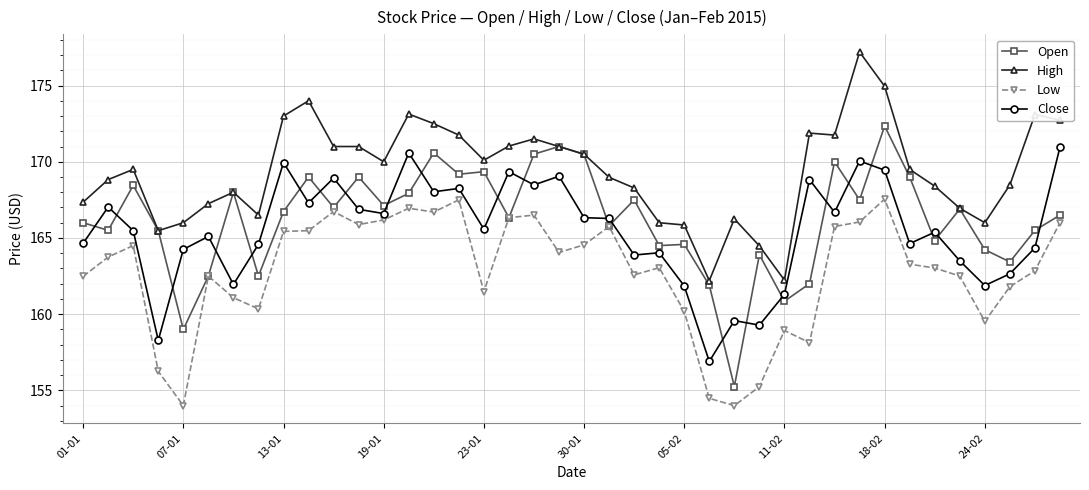

What is the value of the Close point at the 6th from the left?

165.1